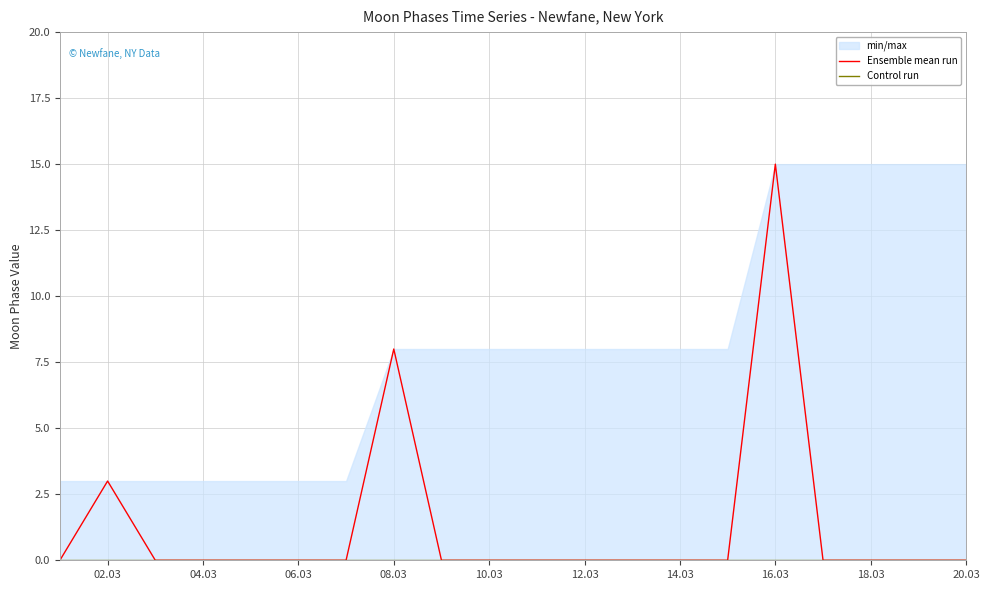

Is the value of Control run at 18.03 greater than the value of Ensemble mean run at 04.03?

No